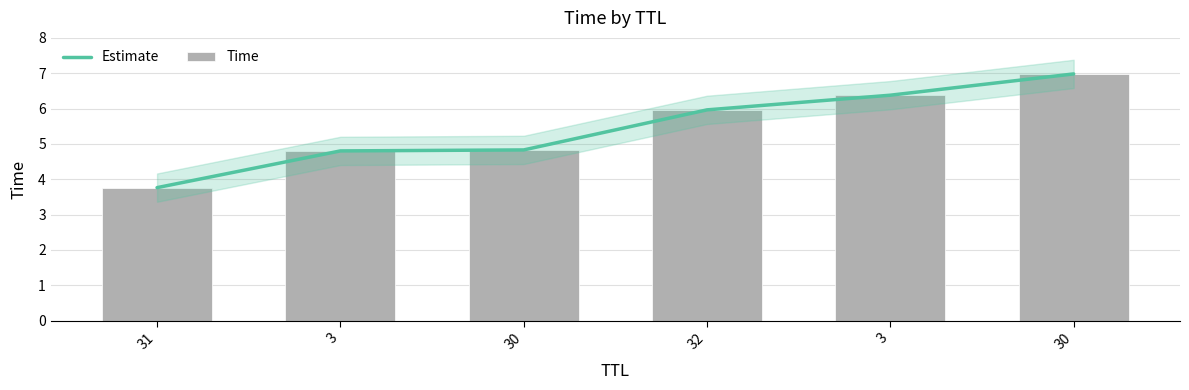

Reading left to right, extract all data points from this chart.

Estimate: 31=3.8	3=4.8	30=4.8	32=6.0	3=6.4	30=7.0
Time: 31=3.8	3=4.8	30=4.8	32=6.0	3=6.4	30=7.0